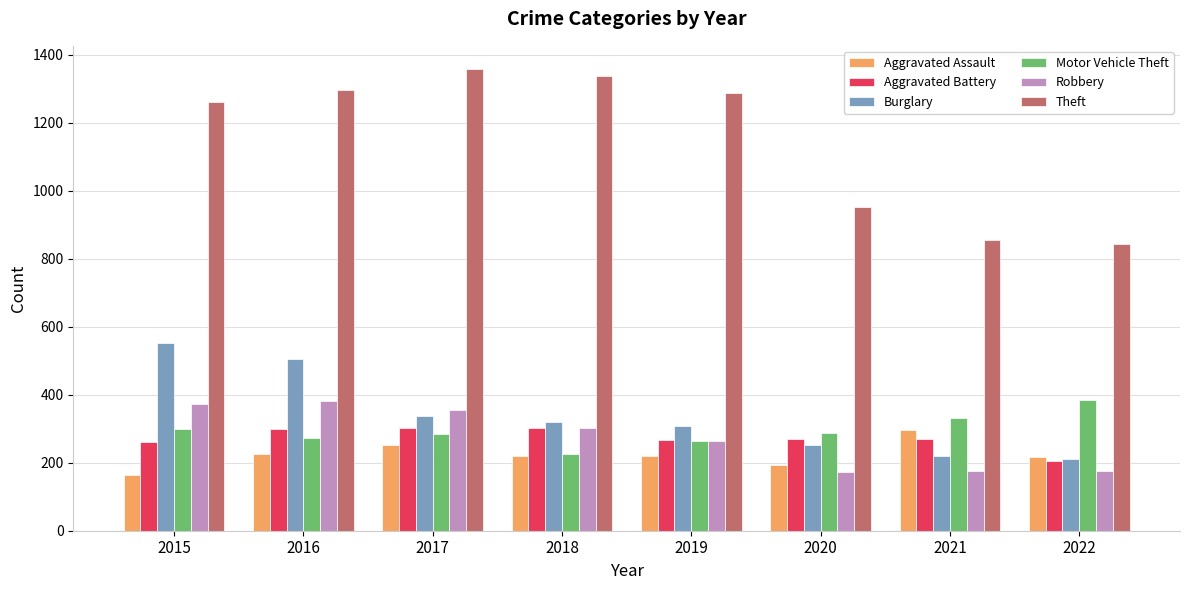

Where does the Theft series first go above 1288?

2016